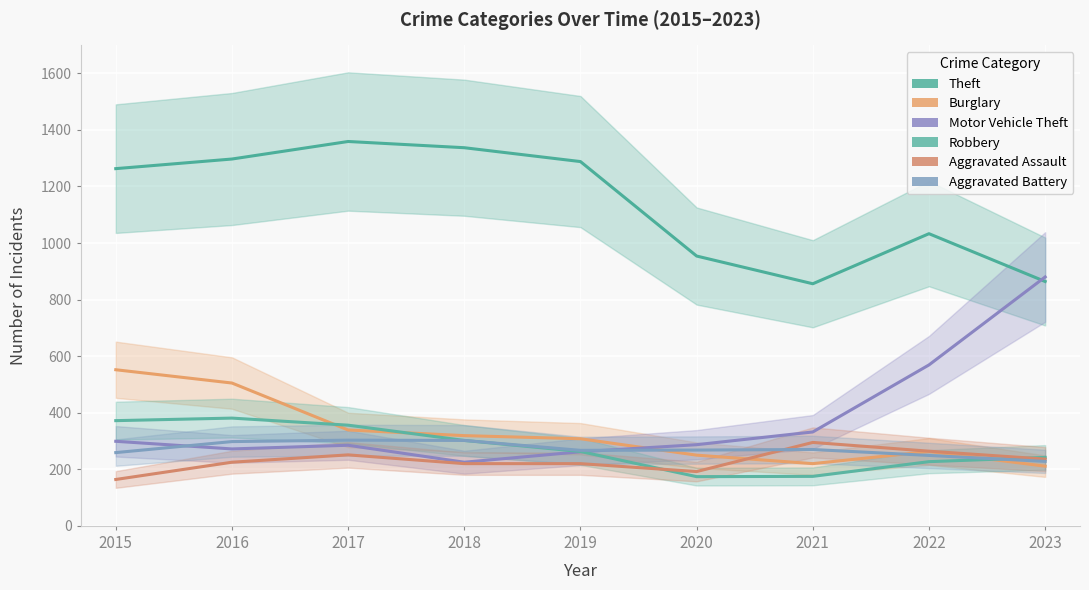

Where is Motor Vehicle Theft nearest to the value 552?

2022